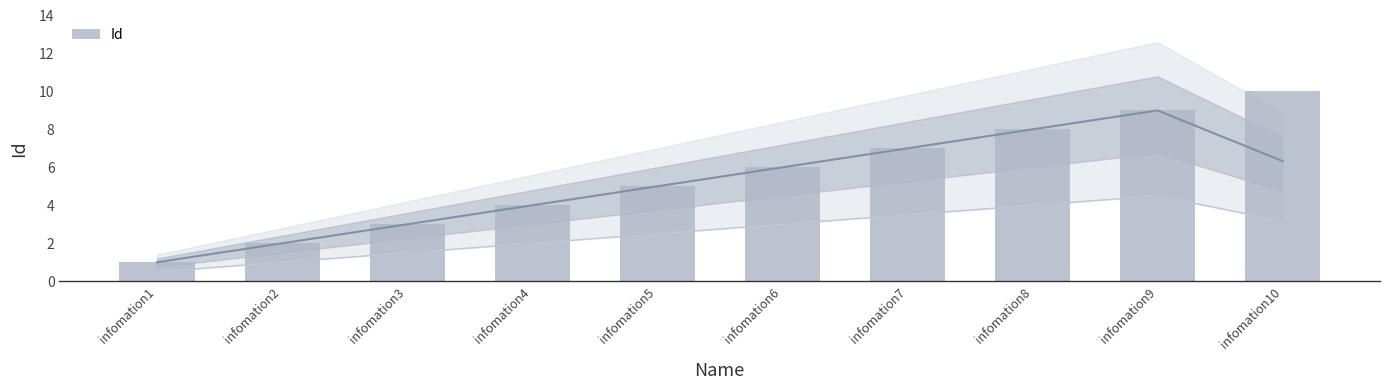

At which category does the chart reach its minimum across all series?

infomation1